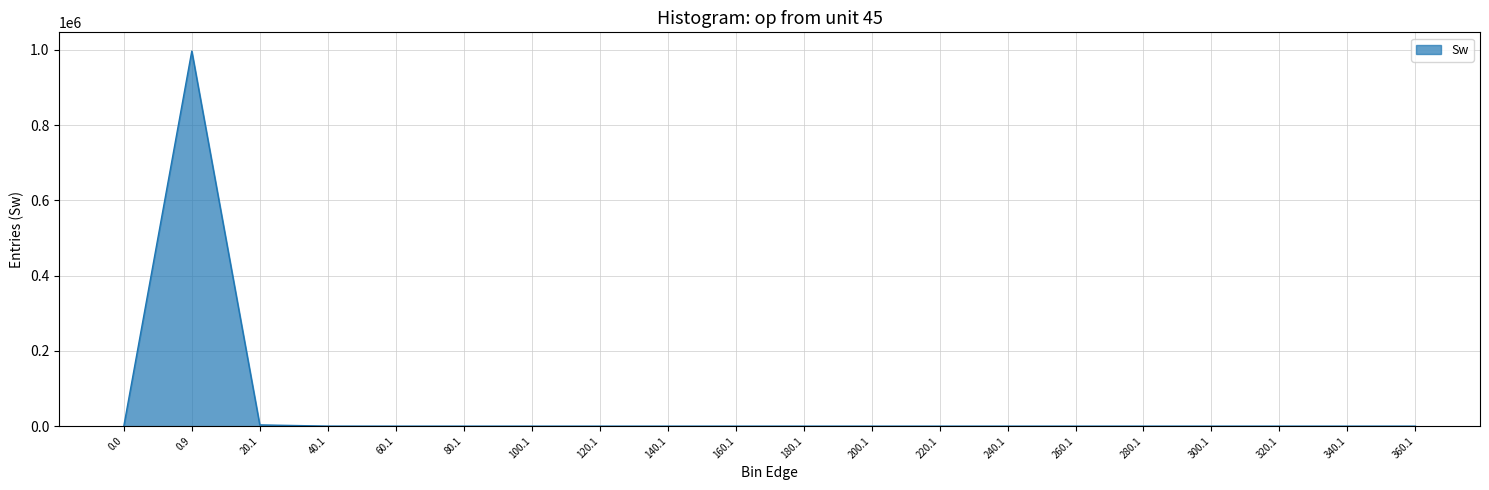

What is the difference between the maximum and minimum values?

996562